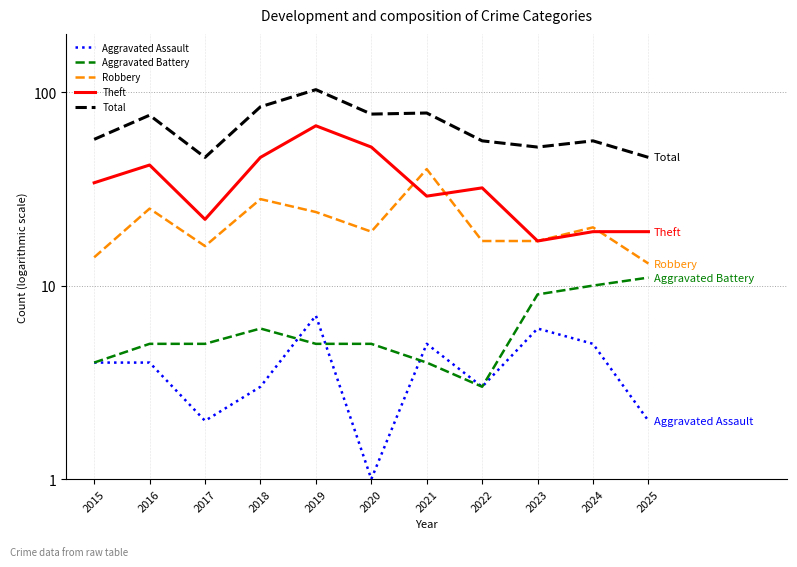

What is the maximum value for Aggravated Battery?

11